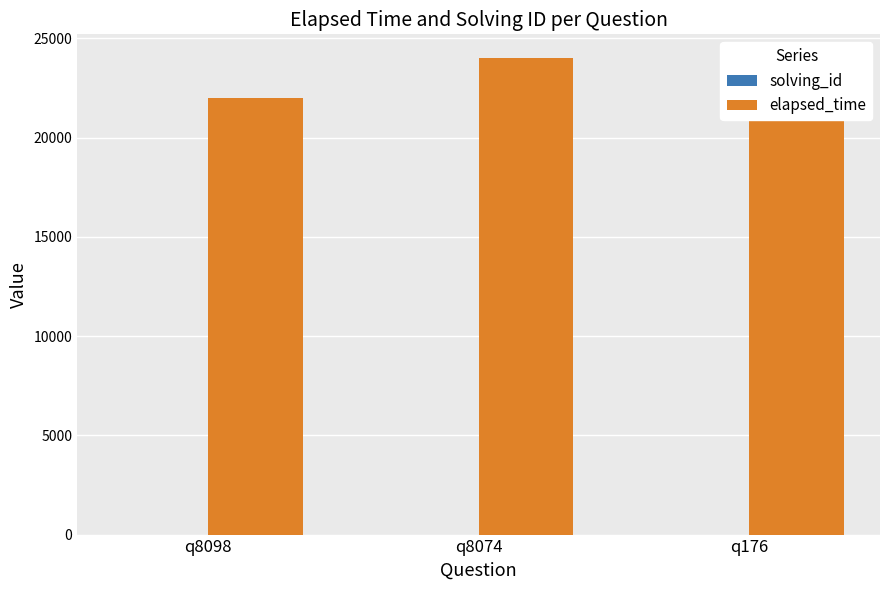

List the series in order of their peak value, highest first.

elapsed_time, solving_id